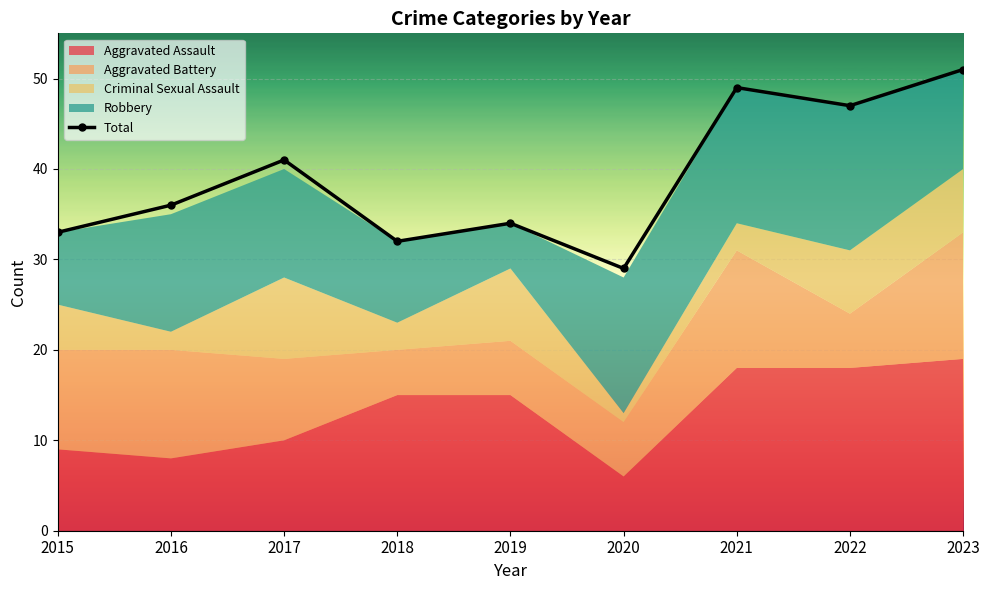

The chart shows a value of 34 at 2019. True or false?

True